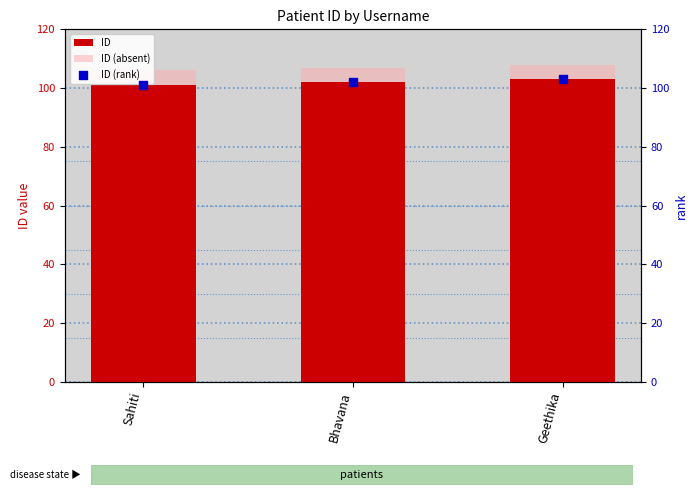

Which series has the largest total across all categories?

ID (absent)